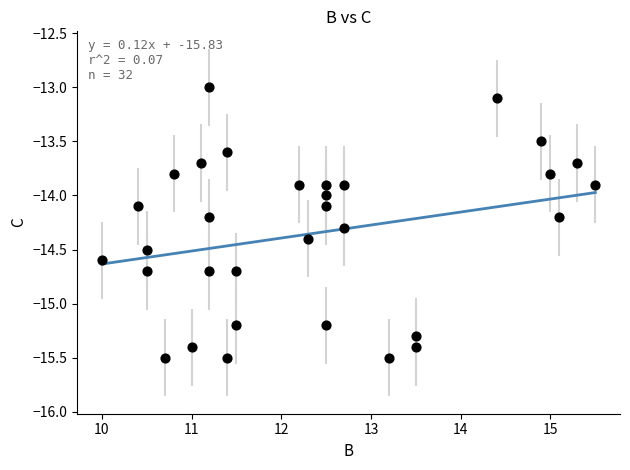

What is the range of Y values (max minus min)?

2.5